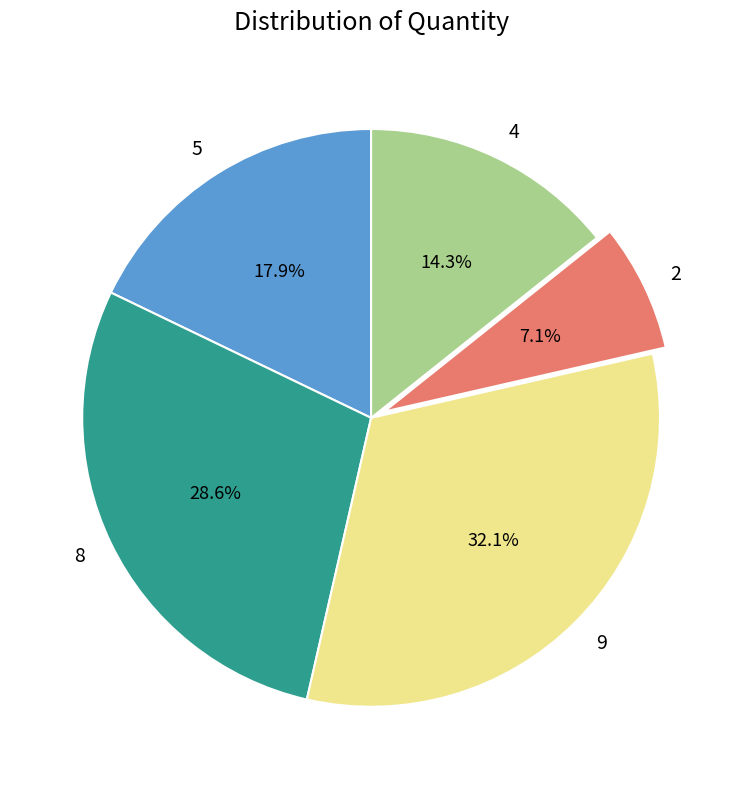

How much of the chart is everything except 5?

82.1%